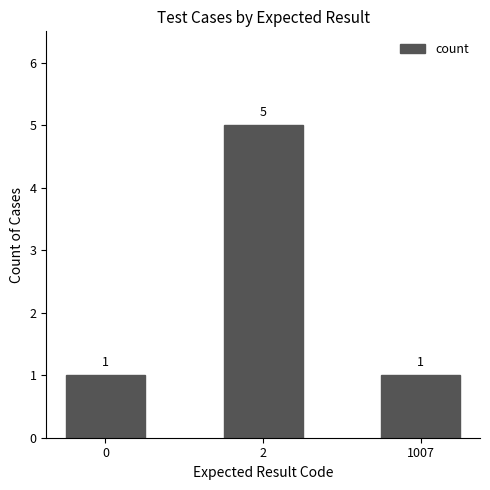

Count the values in the range 1 to 5.

3